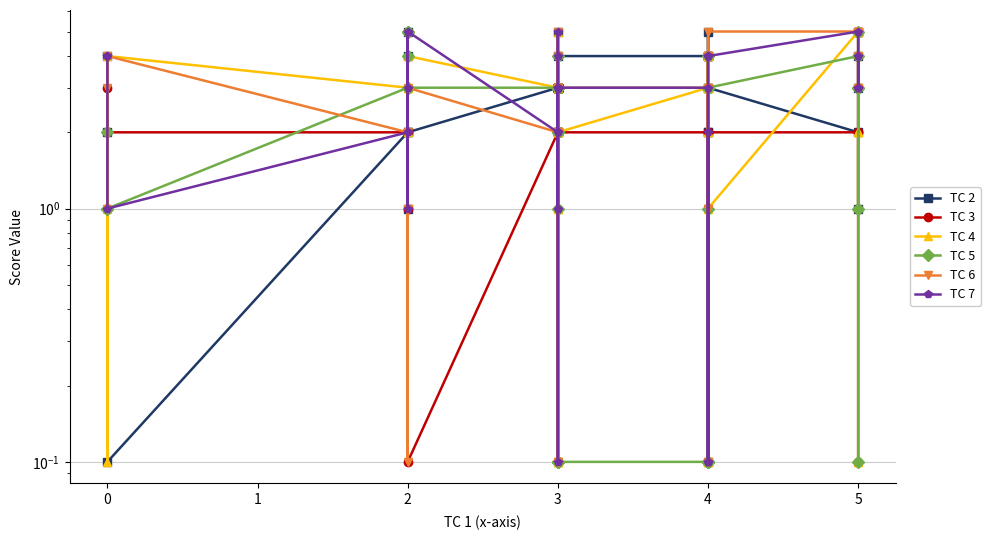

What is the difference between the maximum and minimum values in the TC 7 series?

4.9